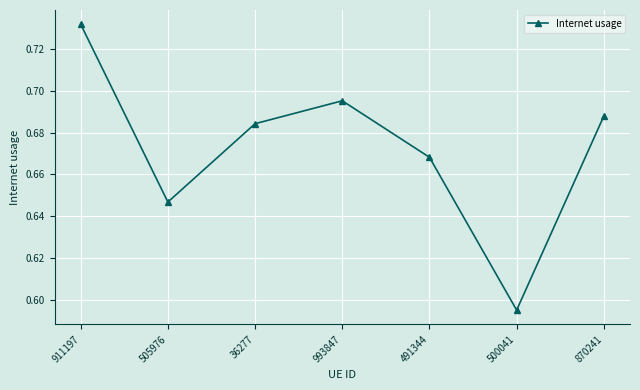

What is the label of the 6th point from the right?

505976